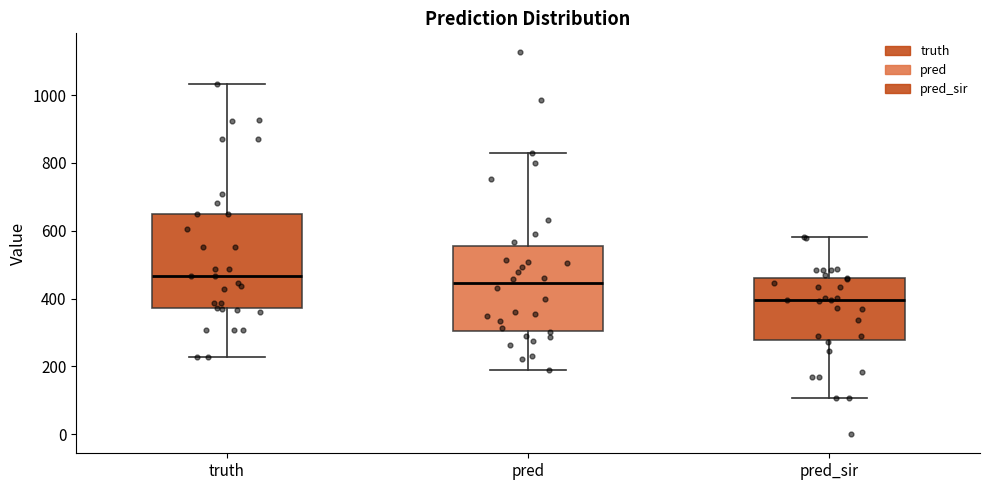

Where does the lower whisker of the box for pred end on the y-axis? The values are not printed on the chart, so give them approximately, as read against the axis.

180